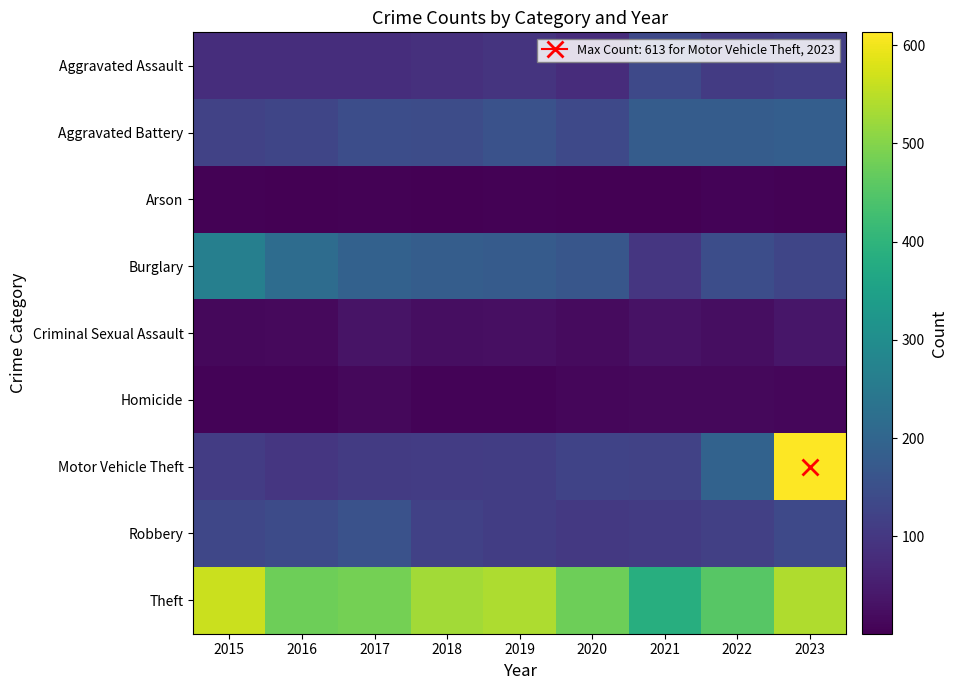

Between 2016 and 2020, which is larger?

2016